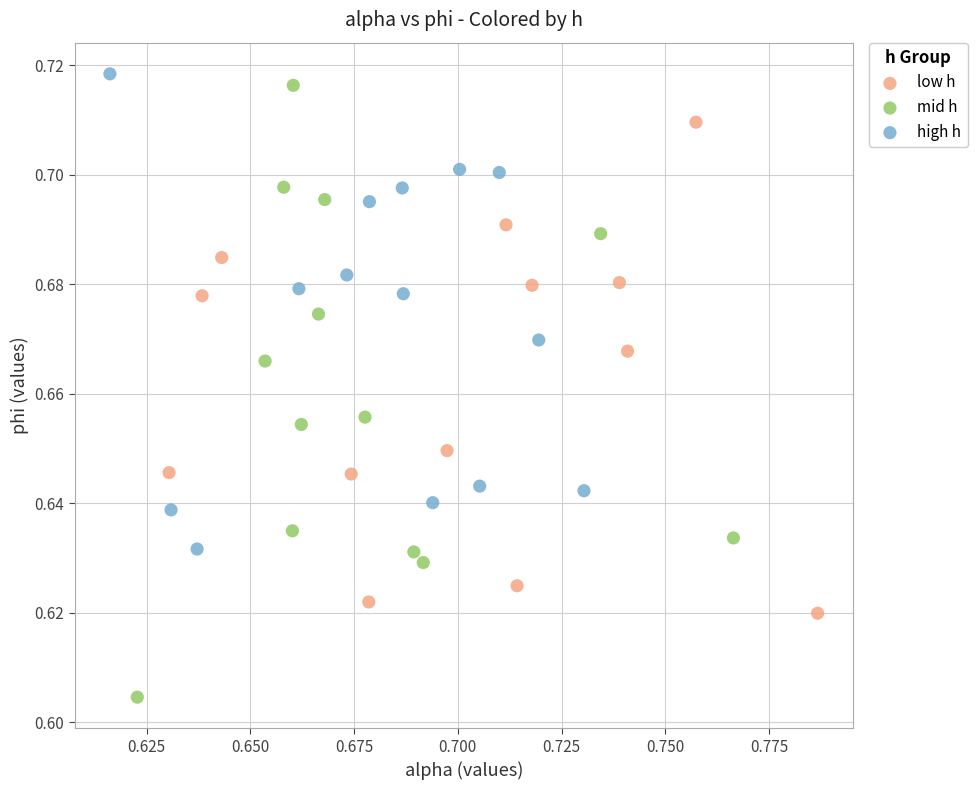

Which series has the largest Y range (max minus min)?

mid h